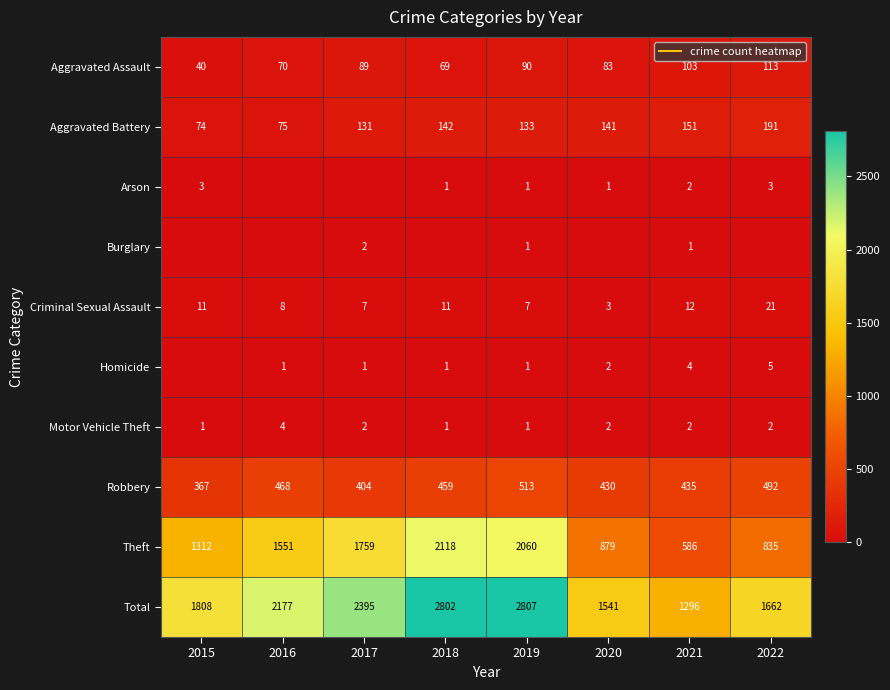

How many series are shown in this chart?

10